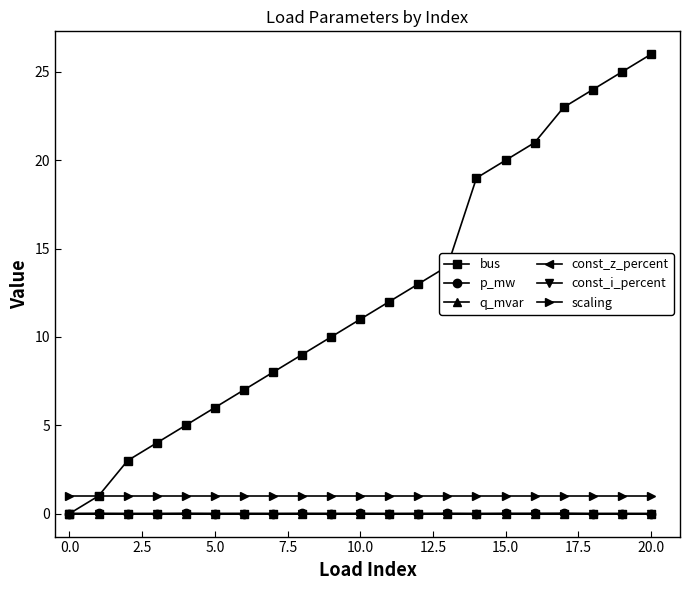

Which series has the largest range (max minus min)?

bus